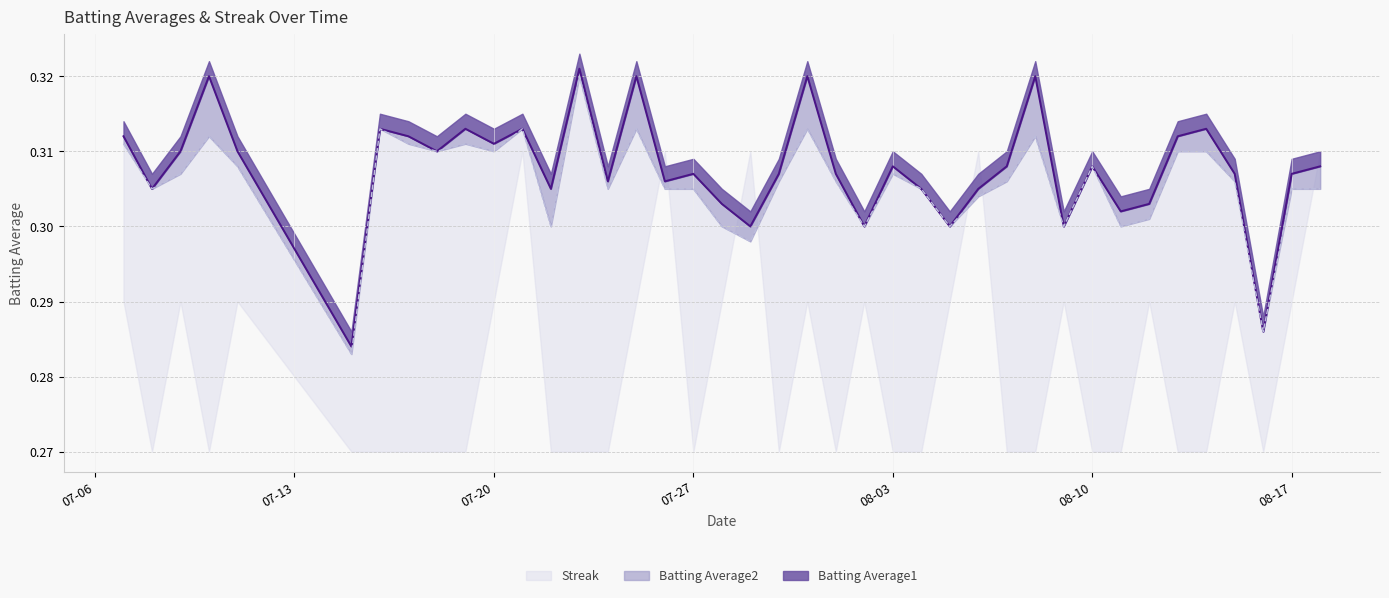

The Batting Average1 series shows 0.3 at 2010-07-25. True or false?

True